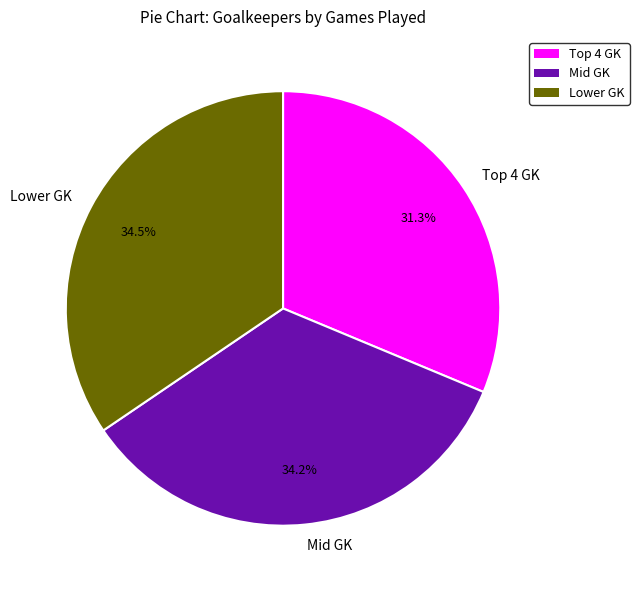

Combined, what portion of the pie is Lower GK and Mid GK?

68.7%